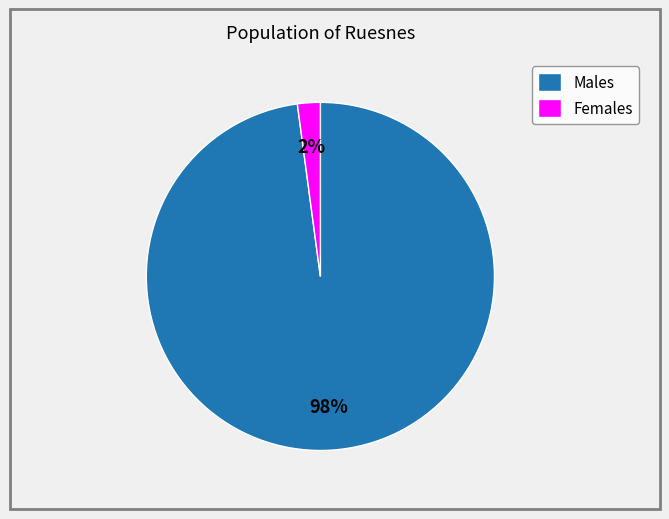

Rank the categories by value from lowest to highest.

Females, Males